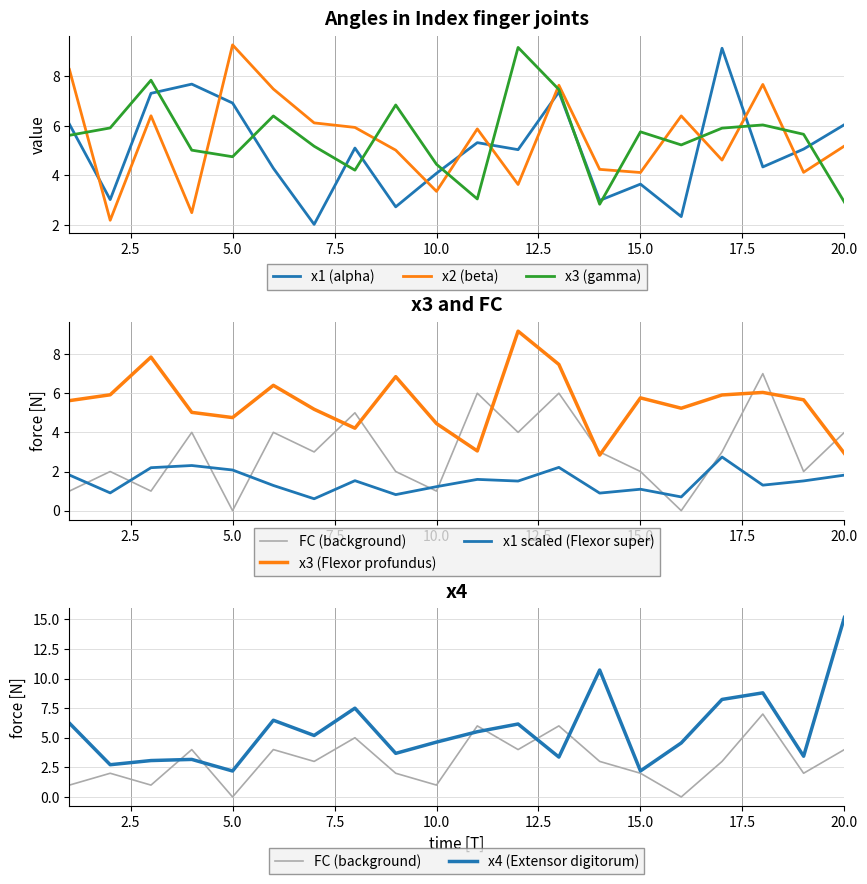

Is the value of x4 at 8 greater than the value of x2 at 14?

Yes